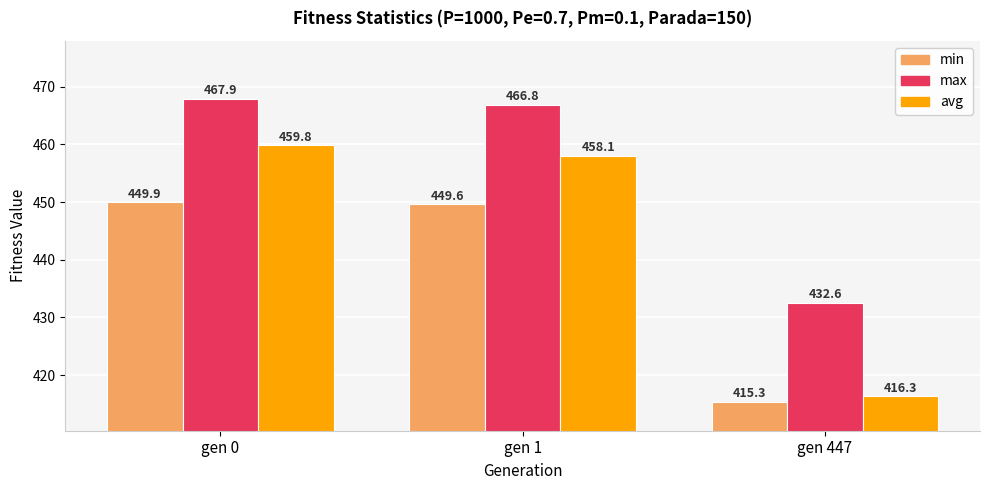

Which series has the largest range (max minus min)?

avg